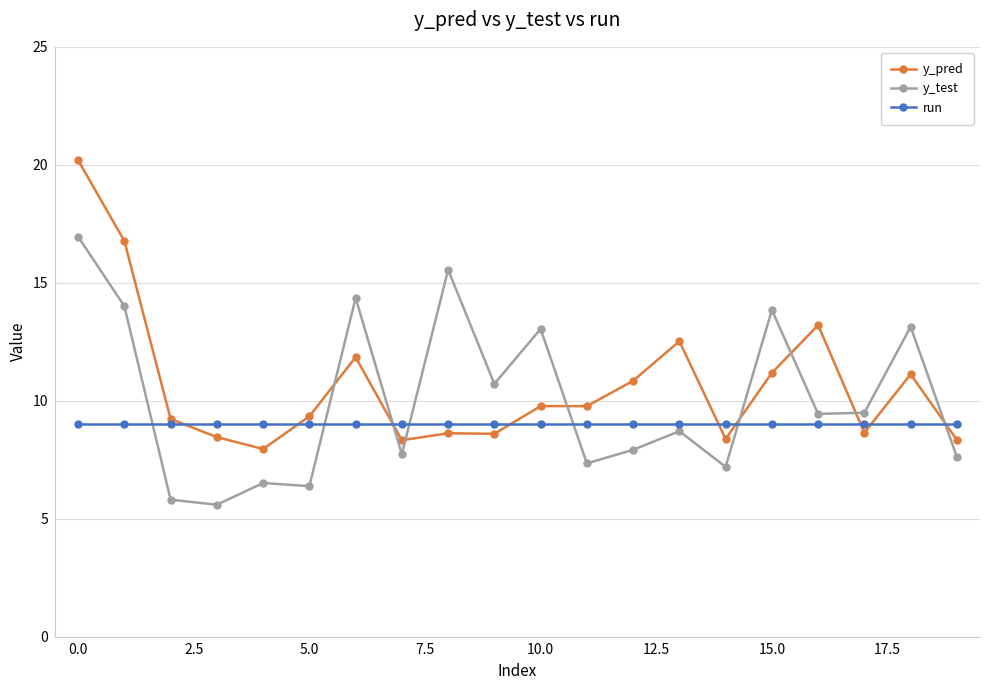

After their last crossing, which series has the higher values: y_test or run?

run